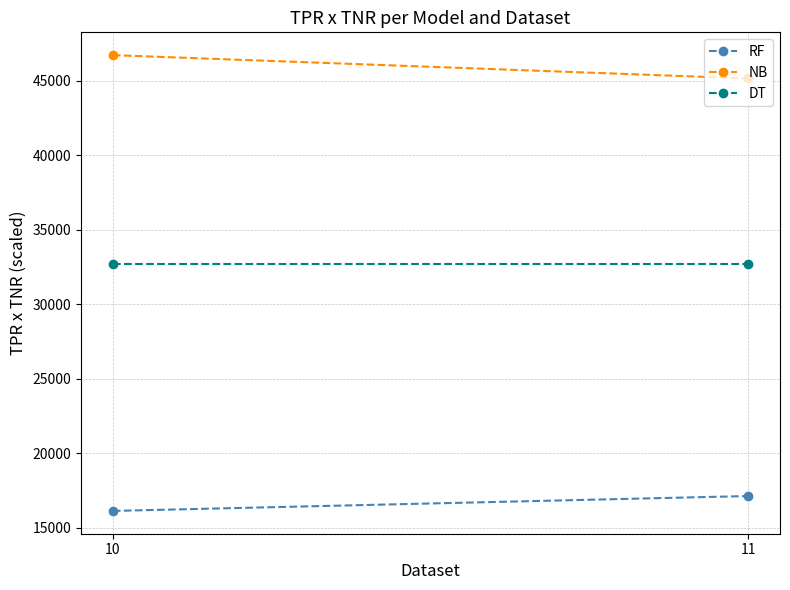

Reading left to right, extract all data points from this chart.

RF: 16143.9	17143.2
NB: 46707.9	45141.9
DT: 32690.4	32690.4